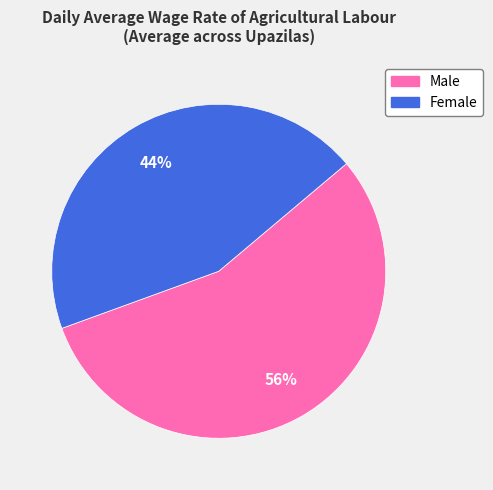

Count the number of slices in the pie.

2